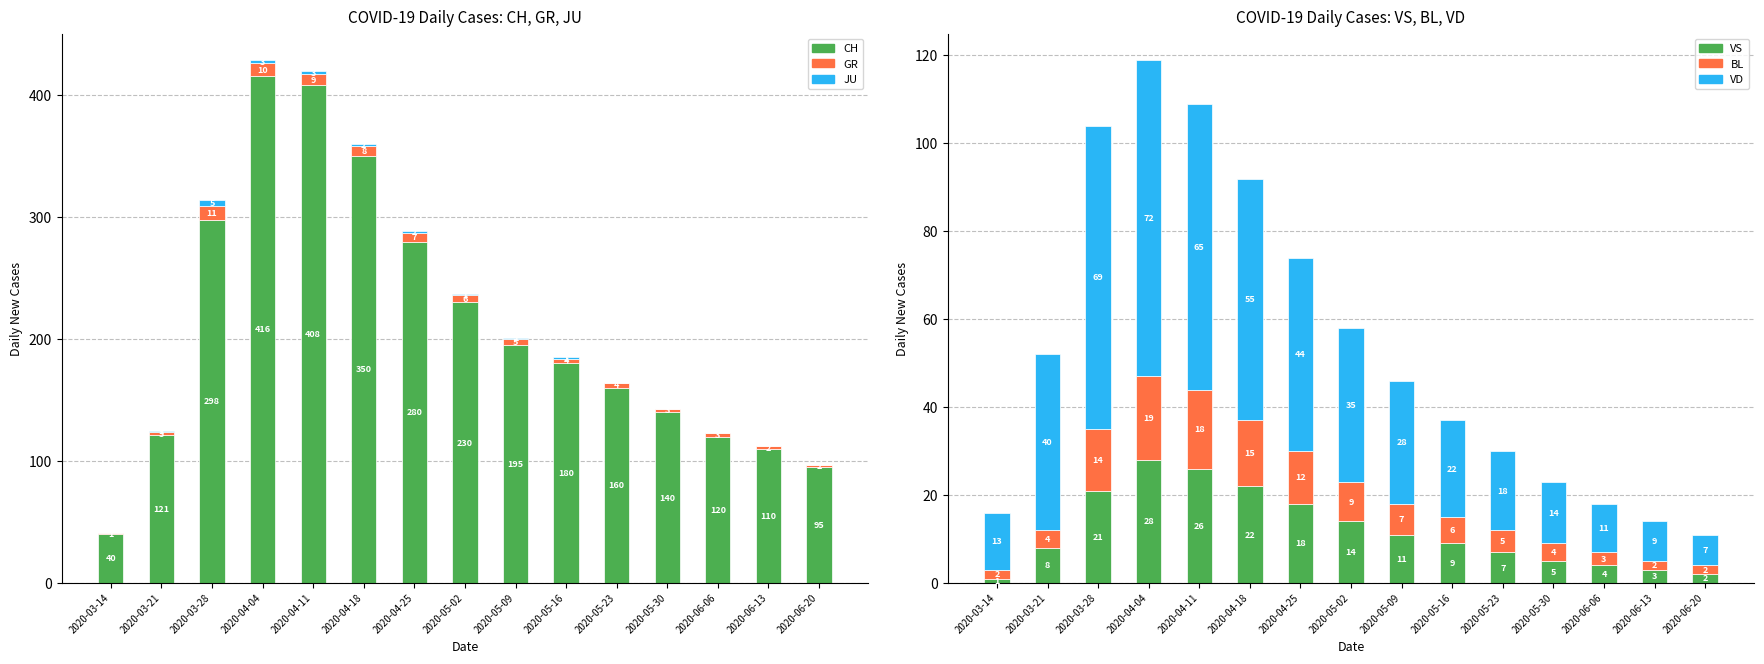

Are the bars horizontal?

No